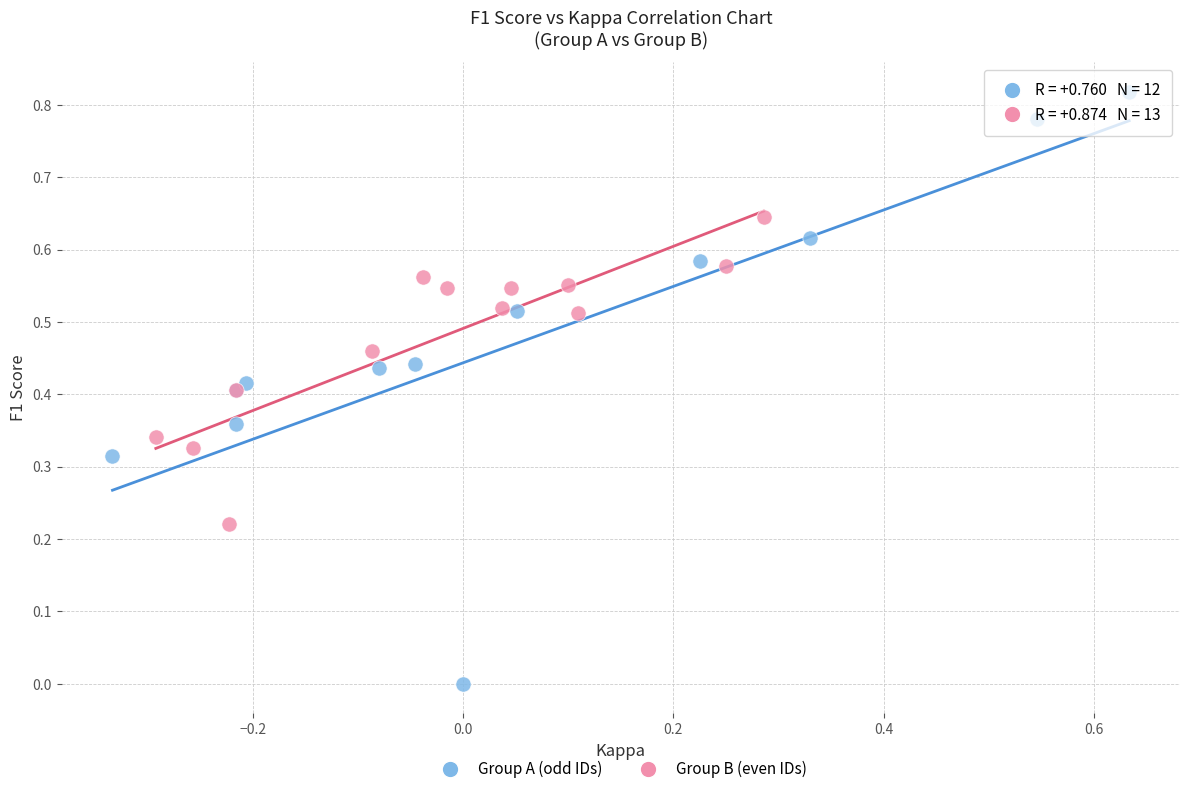

Which series reaches the minimum Y coordinate?

Group A (odd IDs)